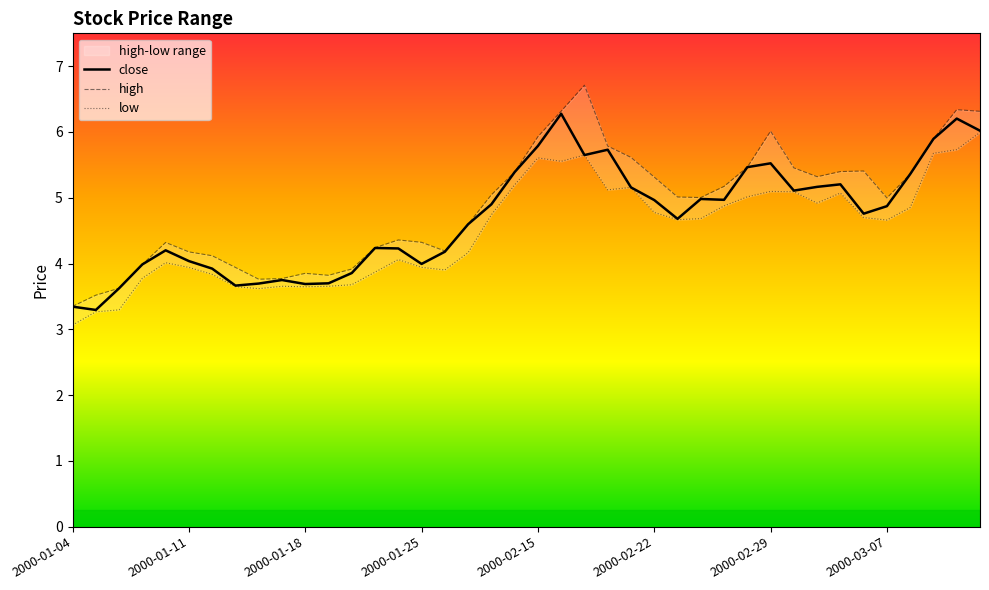

Rank the series by their average value, from lowest to highest.

low, close, high